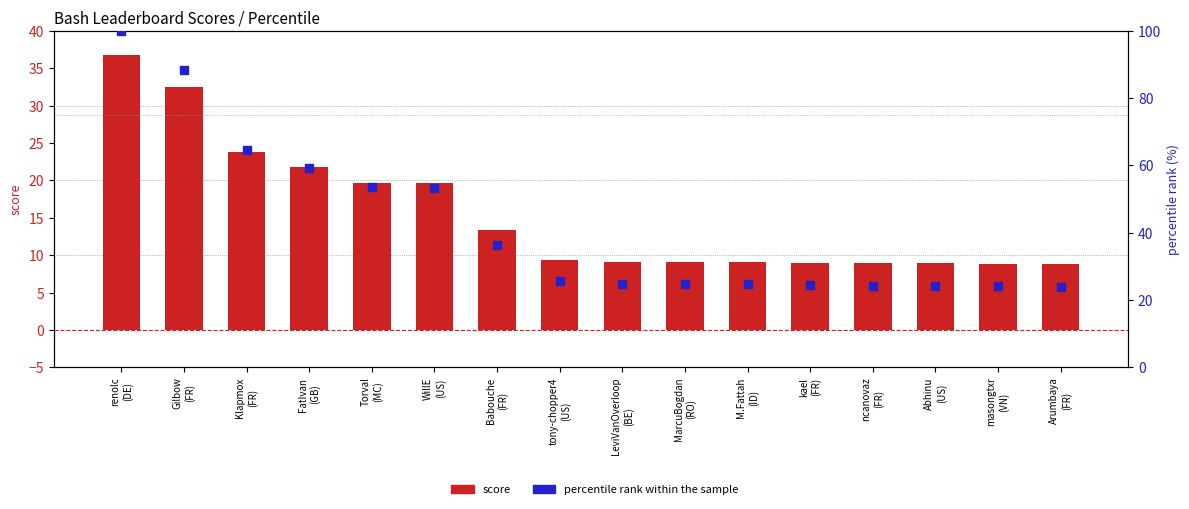

At which category is the sum across all series the highest?

renolc
(DE)